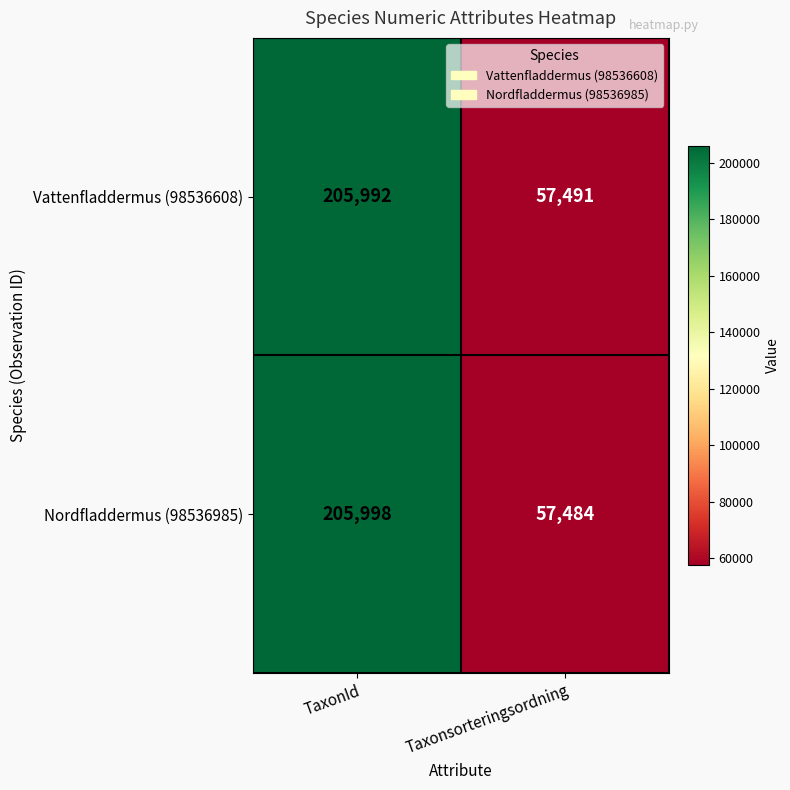

What is the sum of all Nordfladdermus (98536985) values?

263482